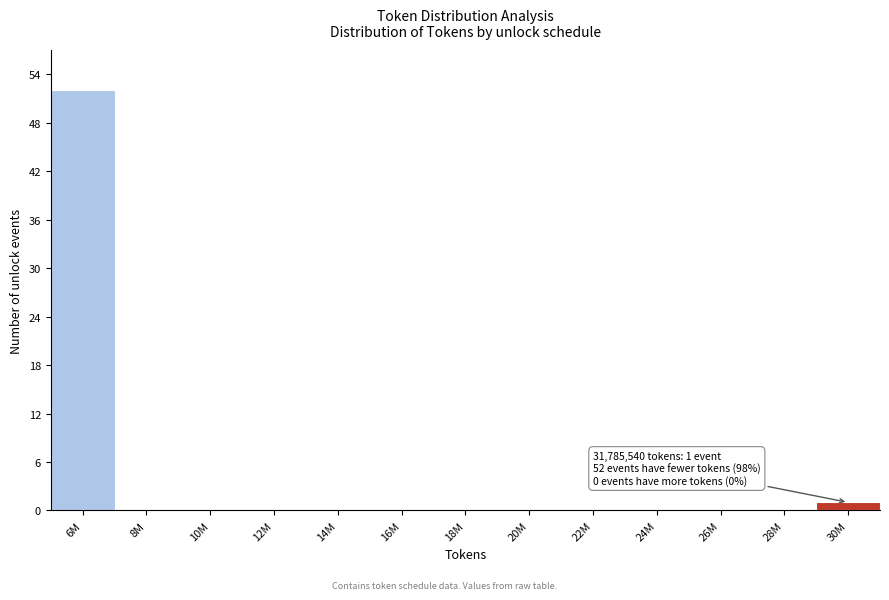

Reading right to left, extract all data points from this chart.

30M=1	28M=0	26M=0	24M=0	22M=0	20M=0	18M=0	16M=0	14M=0	12M=0	10M=0	8M=0	6M=52